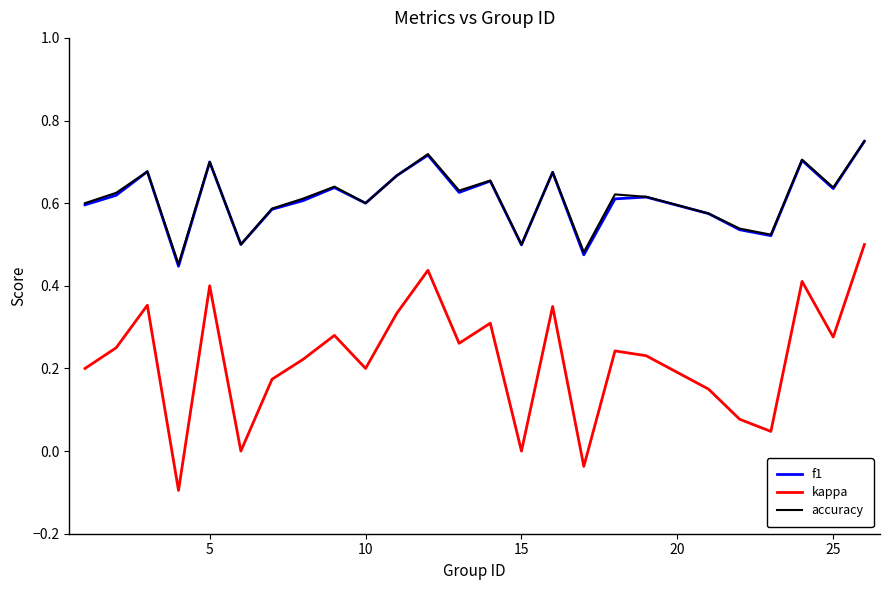

Count the number of data series in this chart.

3